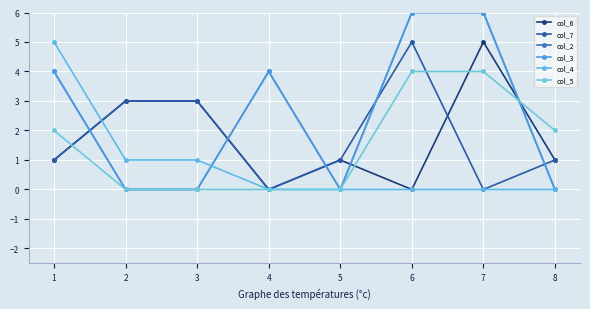

Does the chart have visible grid lines?

Yes